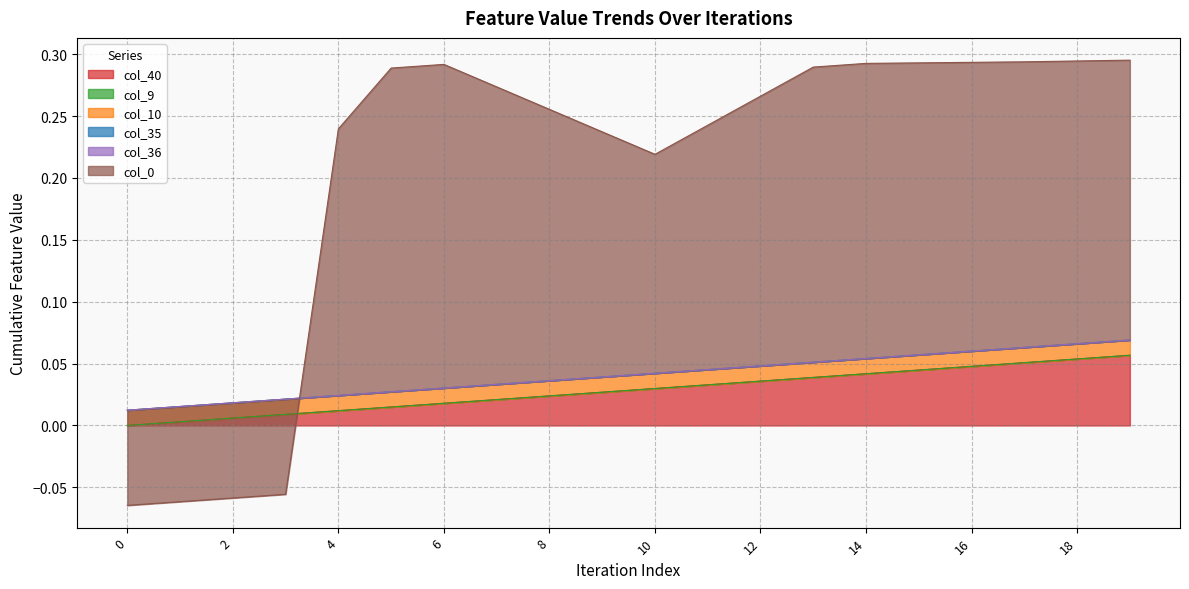

The col_10 series shows 0.0 at 13. True or false?

True